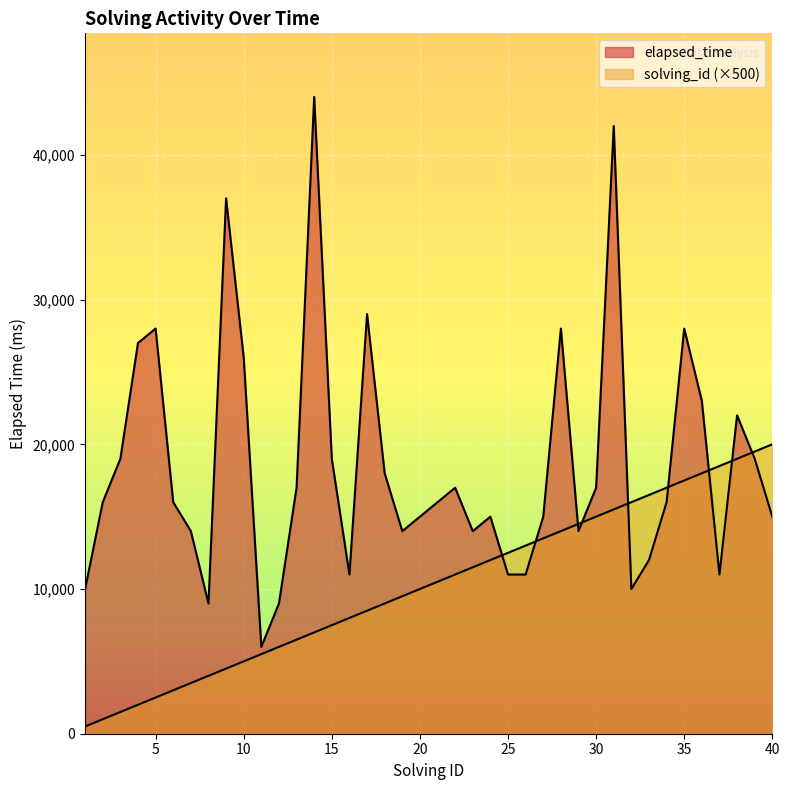

How many lines are shown in the chart?

2